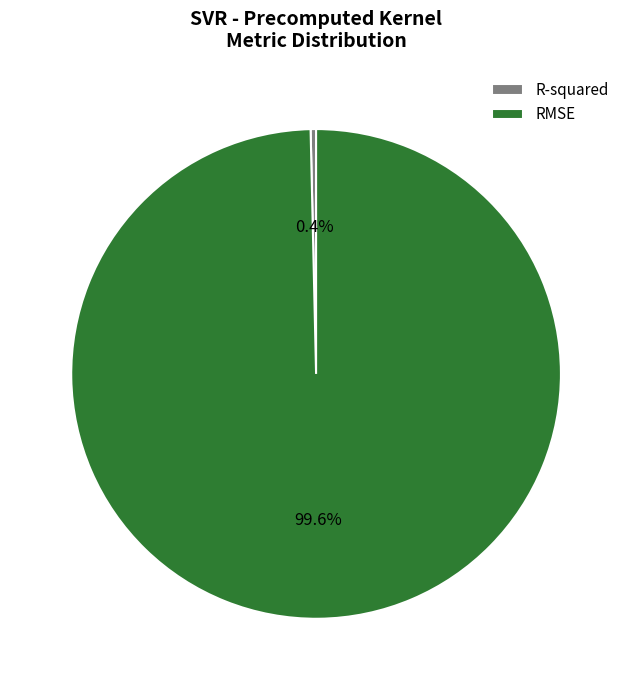

How many segments does this pie chart have?

2